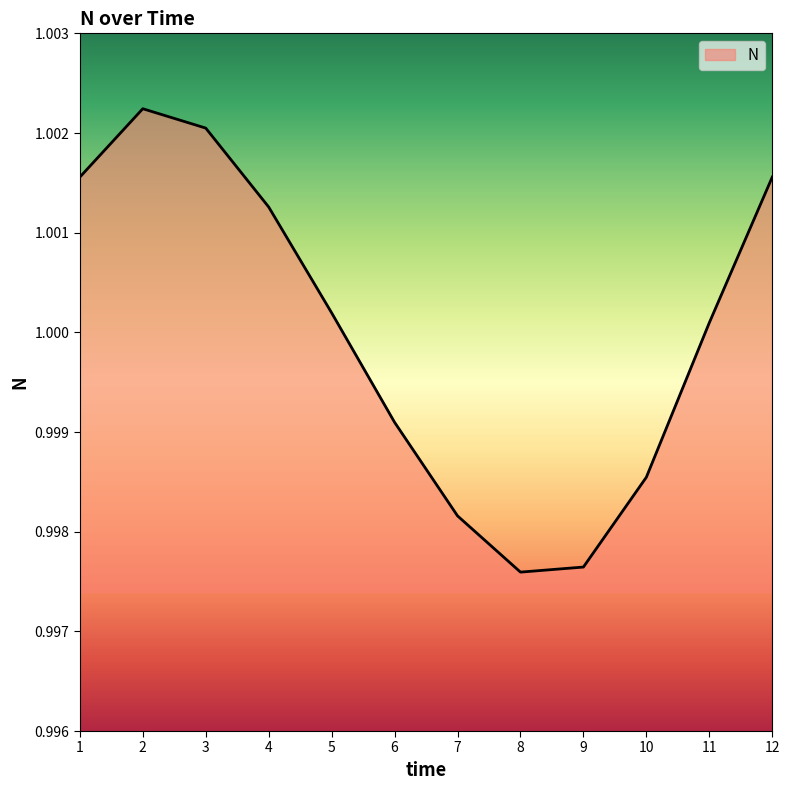

The value at 8 is 0.5. True or false?

False